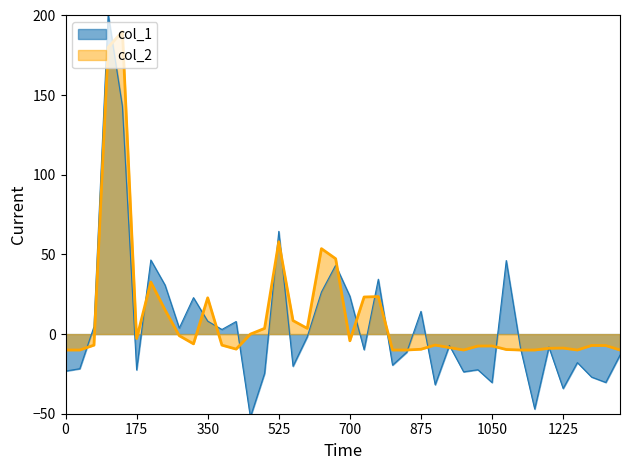

What is the average value?

11.3